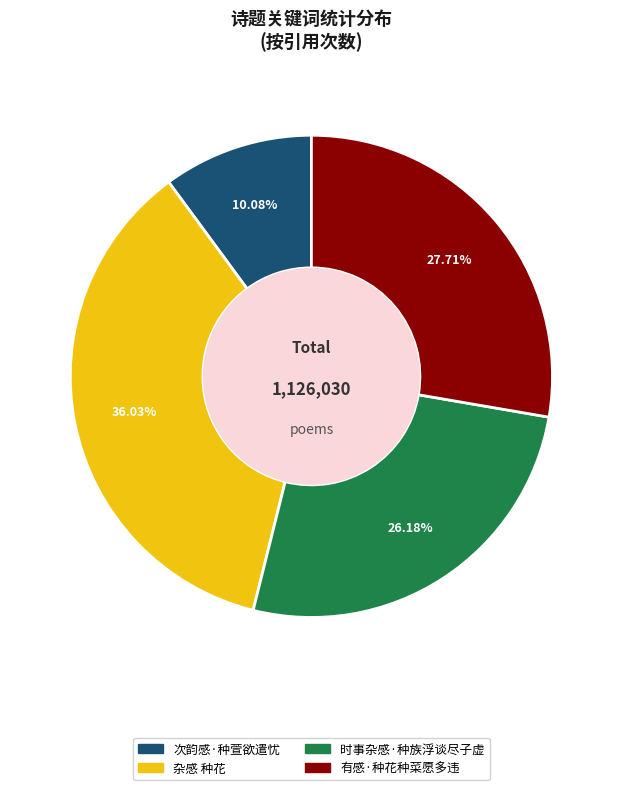

To the nearest percent, what portion does 有感·种花种菜愿多违 represent?

28%